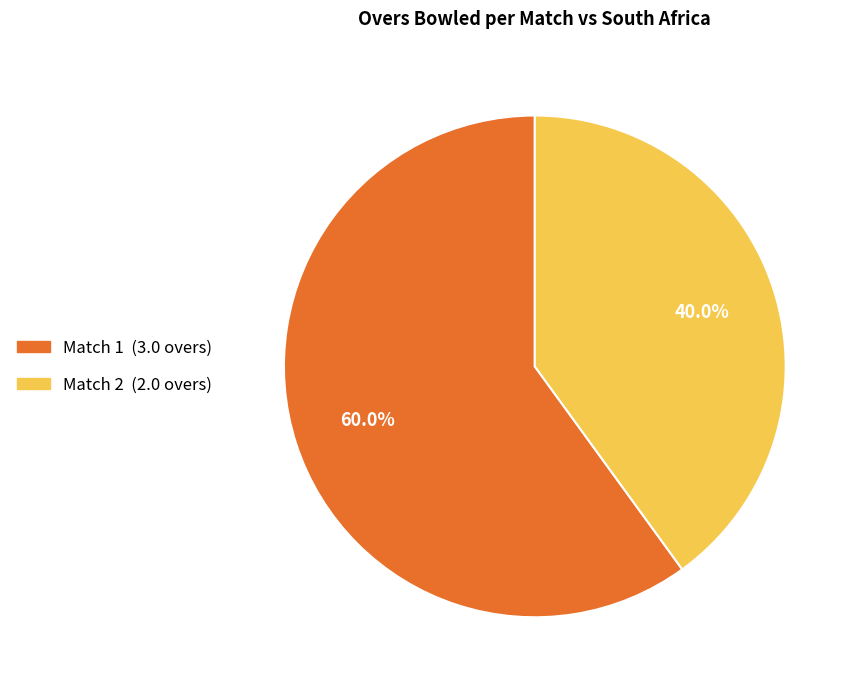

What percentage is the Match 2 slice, to the nearest percent?

40%